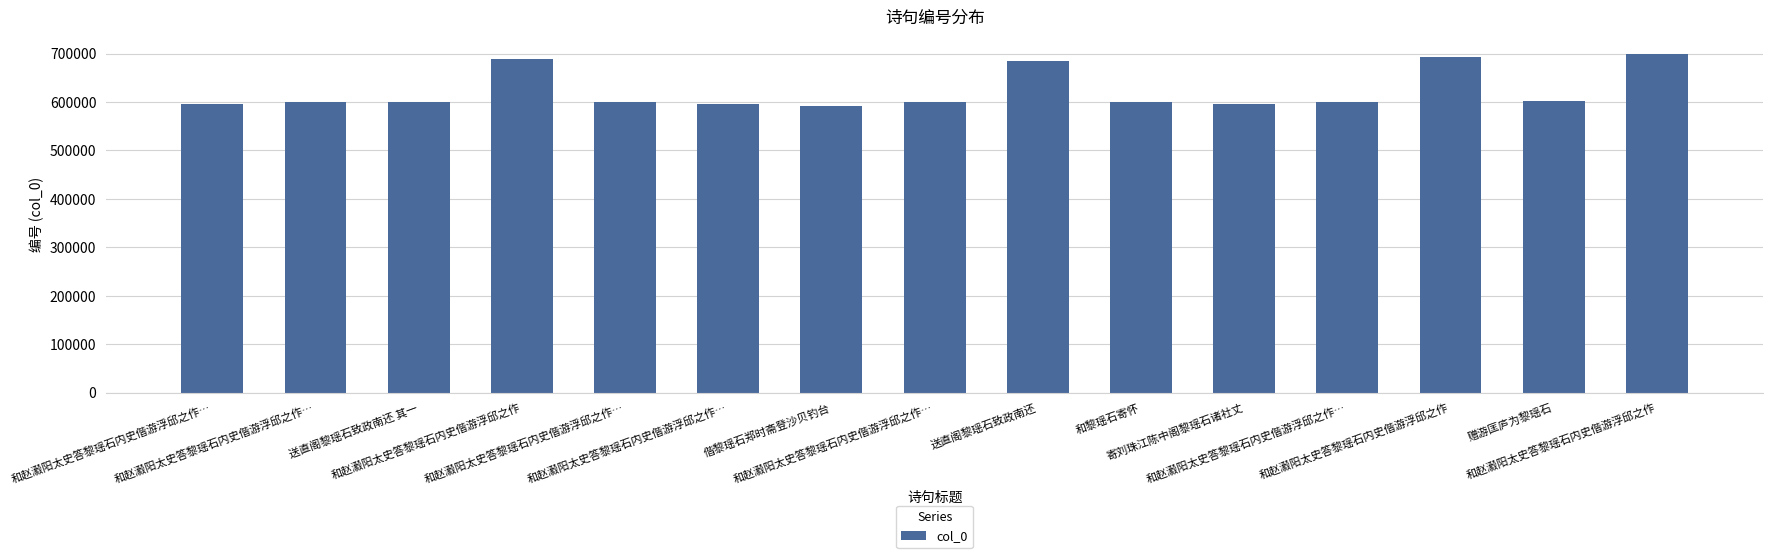

How many distinct data groups are displayed?

1